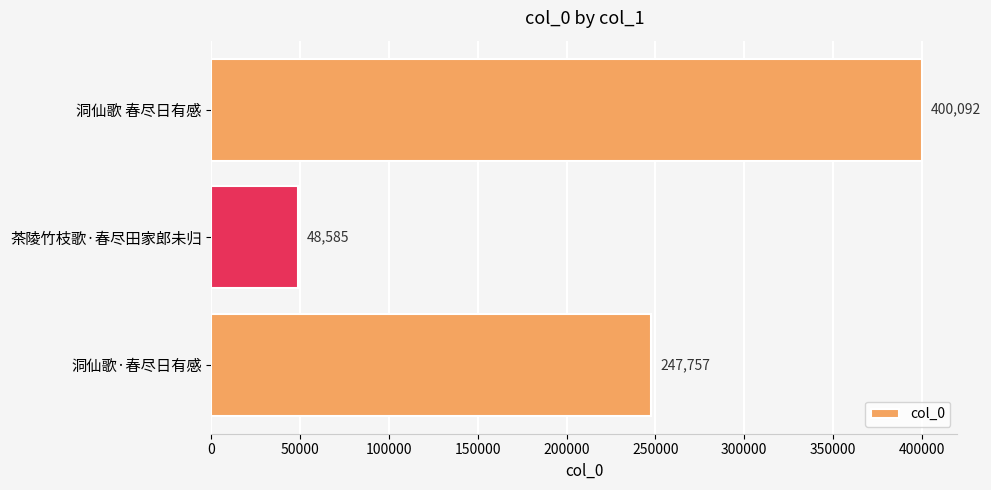

Rank the categories by value from highest to lowest.

洞仙歌 春尽日有感, 洞仙歌·春尽日有感, 茶陵竹枝歌·春尽田家郎未归